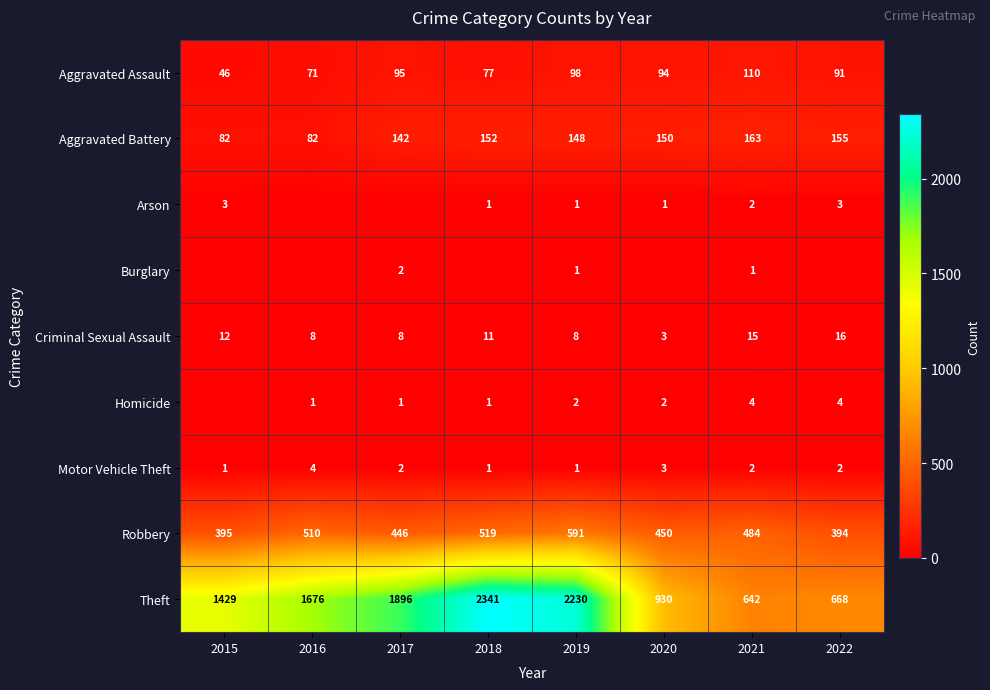

Is the value of Aggravated Battery at 2018 greater than the value of Theft at 2018?

No